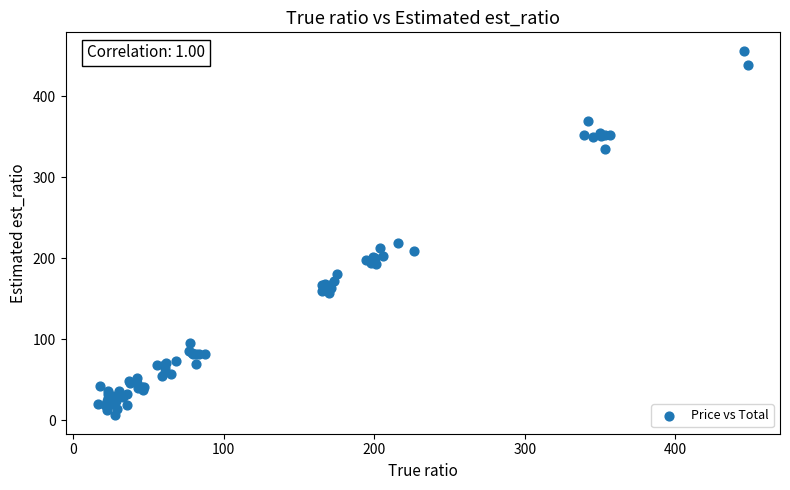

What Y value in the scatter plot is closest to 231?

219.4